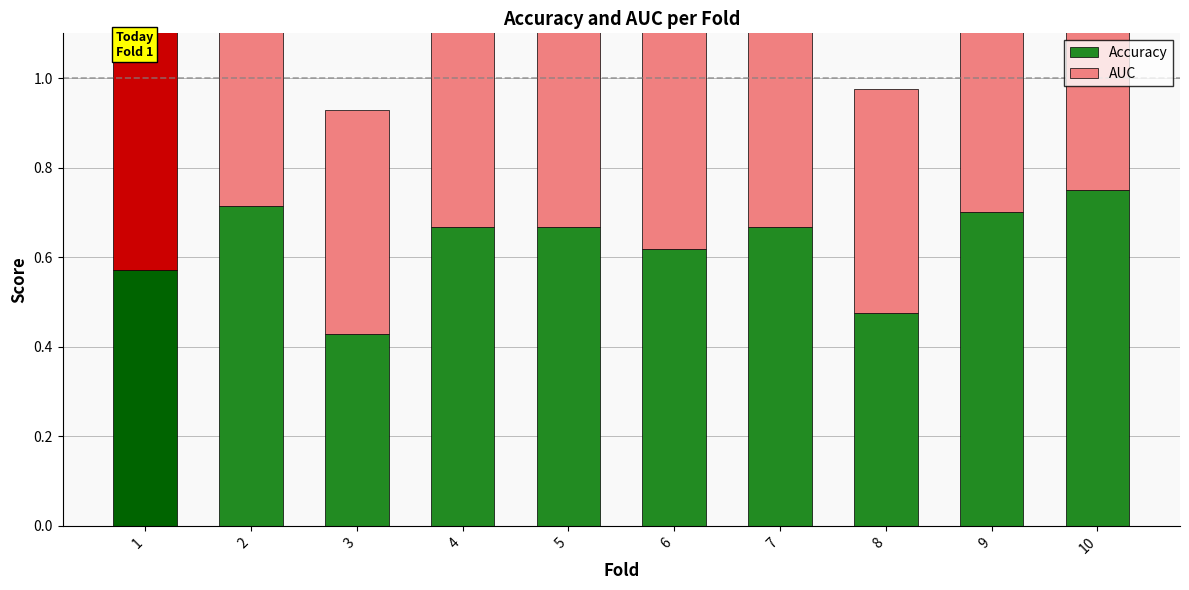

Count the number of categories in the chart.

10